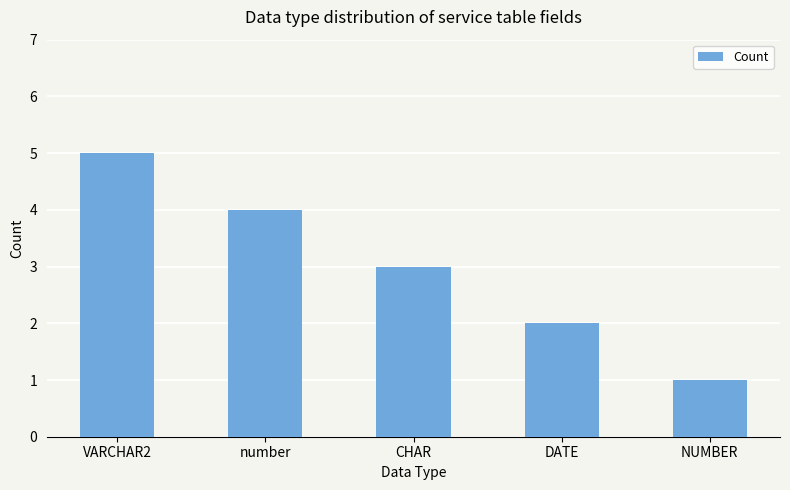

What is the change in value from VARCHAR2 to number?

-1